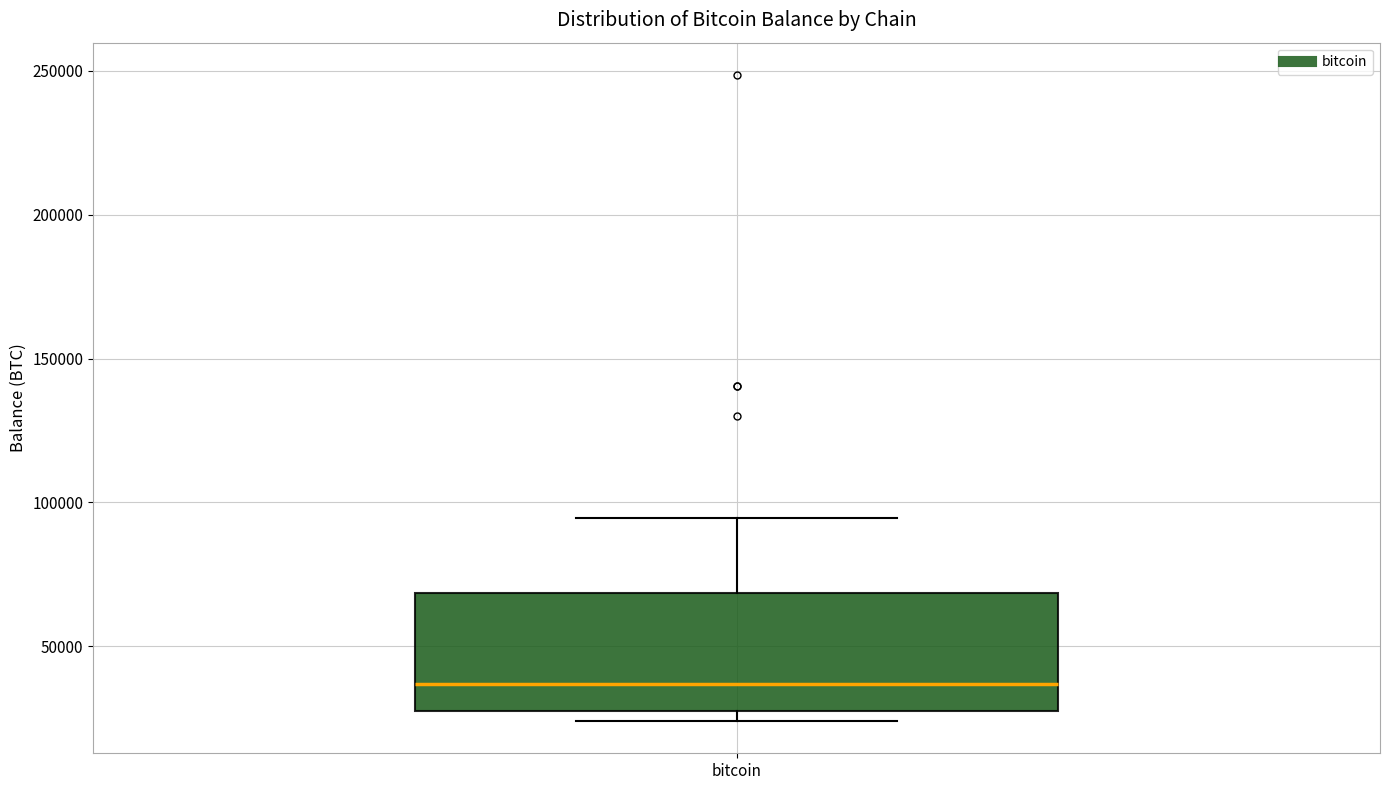

Where does the upper whisker of the box for bitcoin end on the y-axis? The values are not printed on the chart, so give them approximately, as read against the axis.

95000